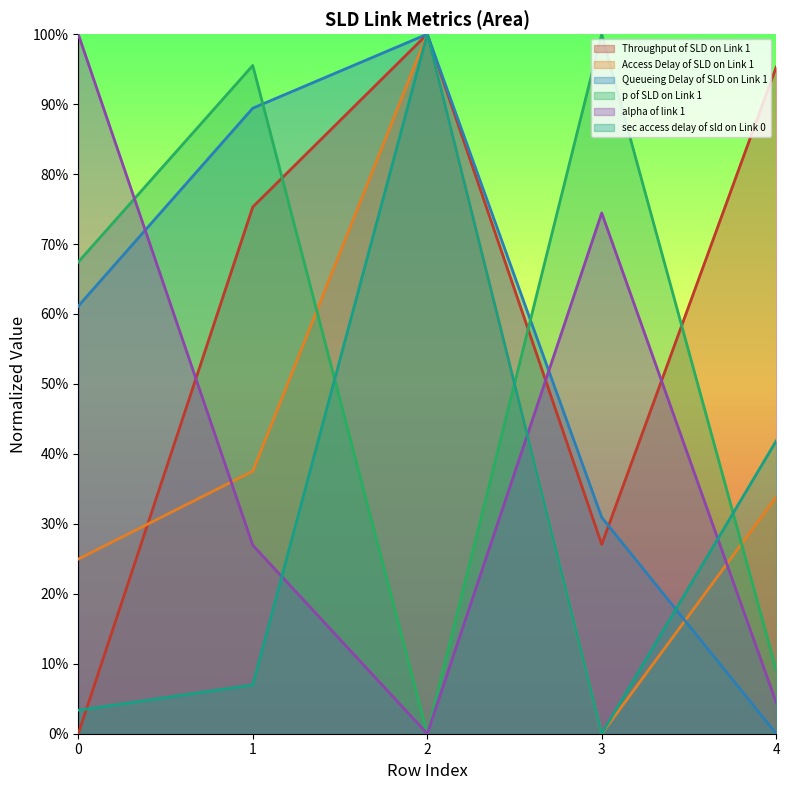

At which category is the sum across all series the highest?

2